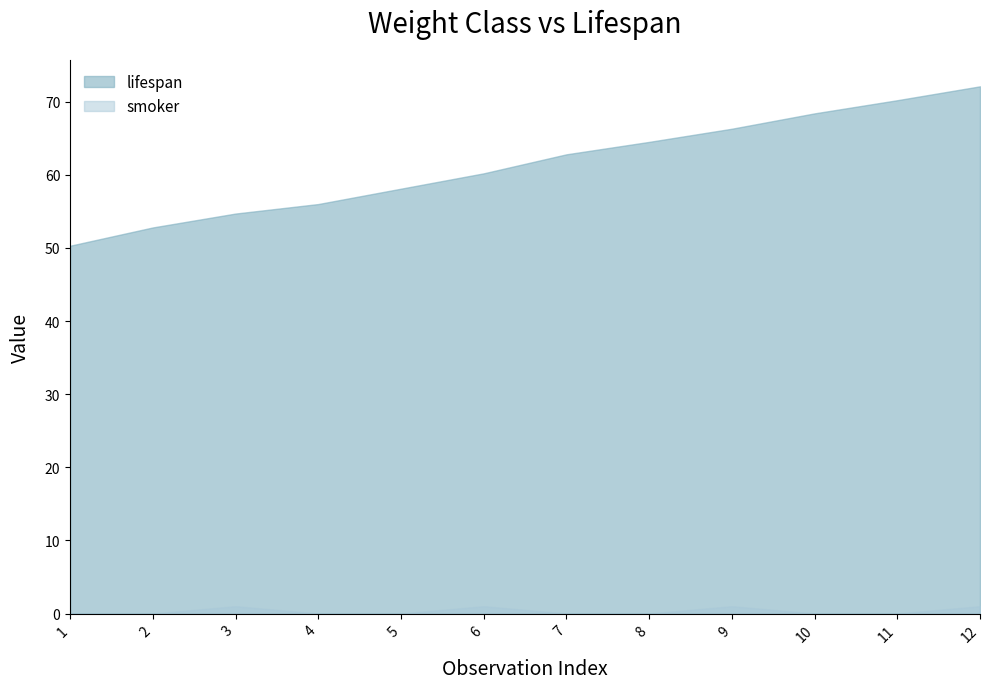

True or false: smoker has a value of -0.3 at 3.

False